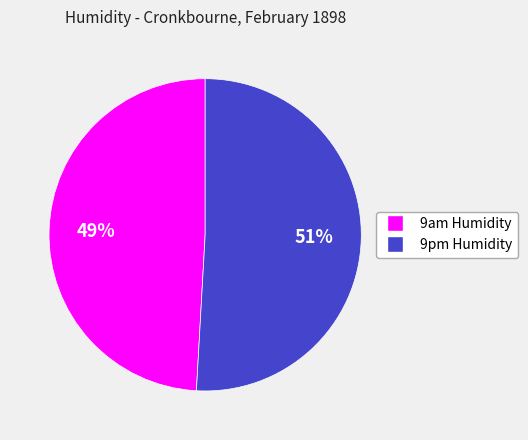

How many segments does this pie chart have?

2